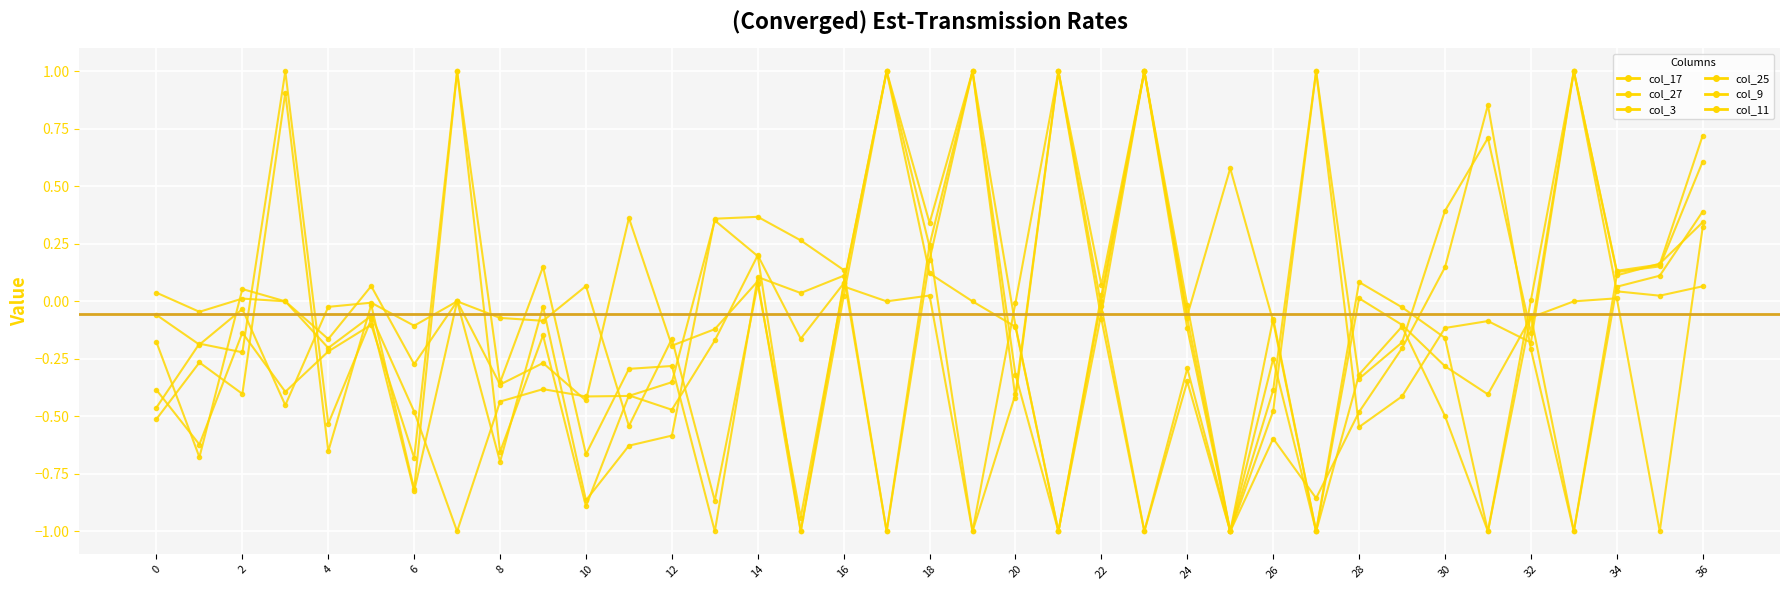

Which series ends up on top after the final intersection of col_17 and col_25?

col_17